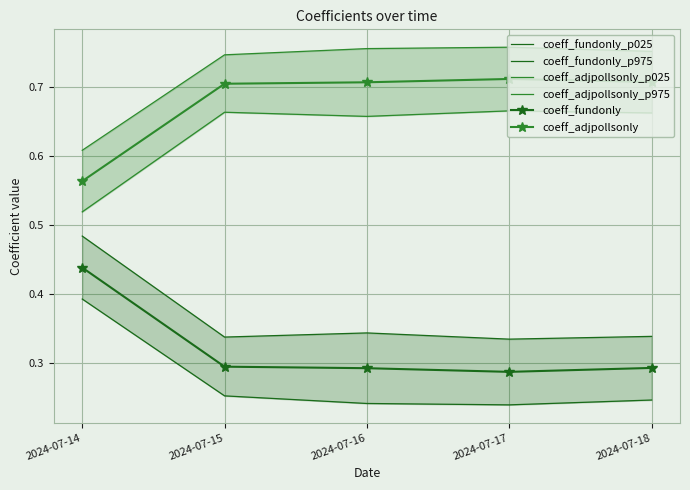

The coeff_adjpollsonly_p975 series shows 0.3 at 2024-07-15. True or false?

False